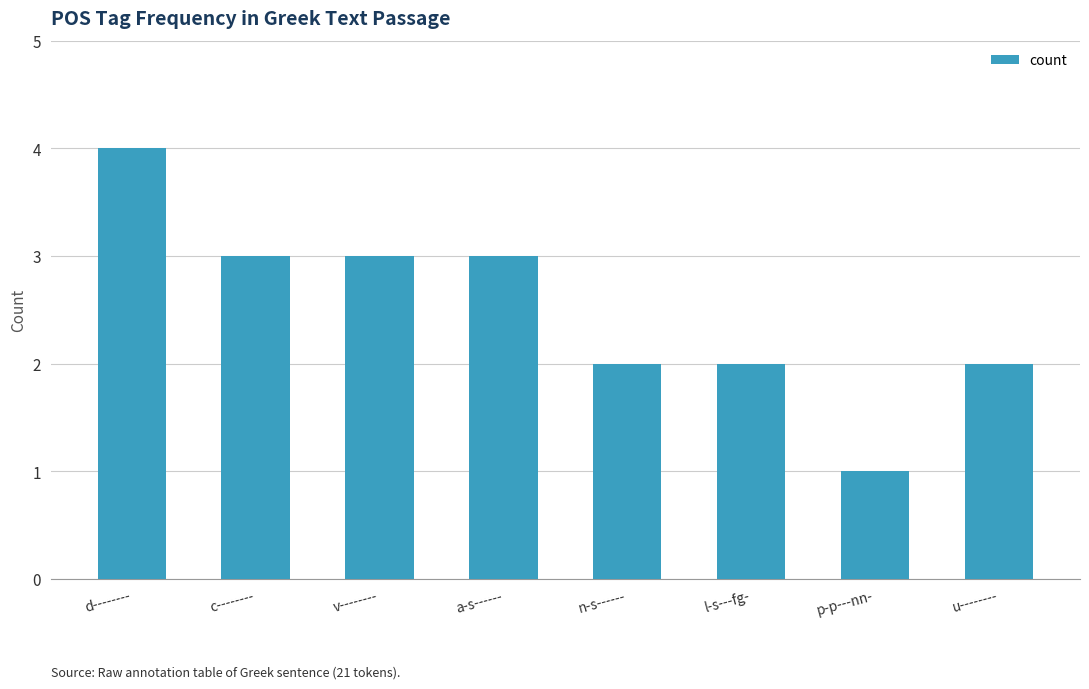

What value does the data have at c--------?

3